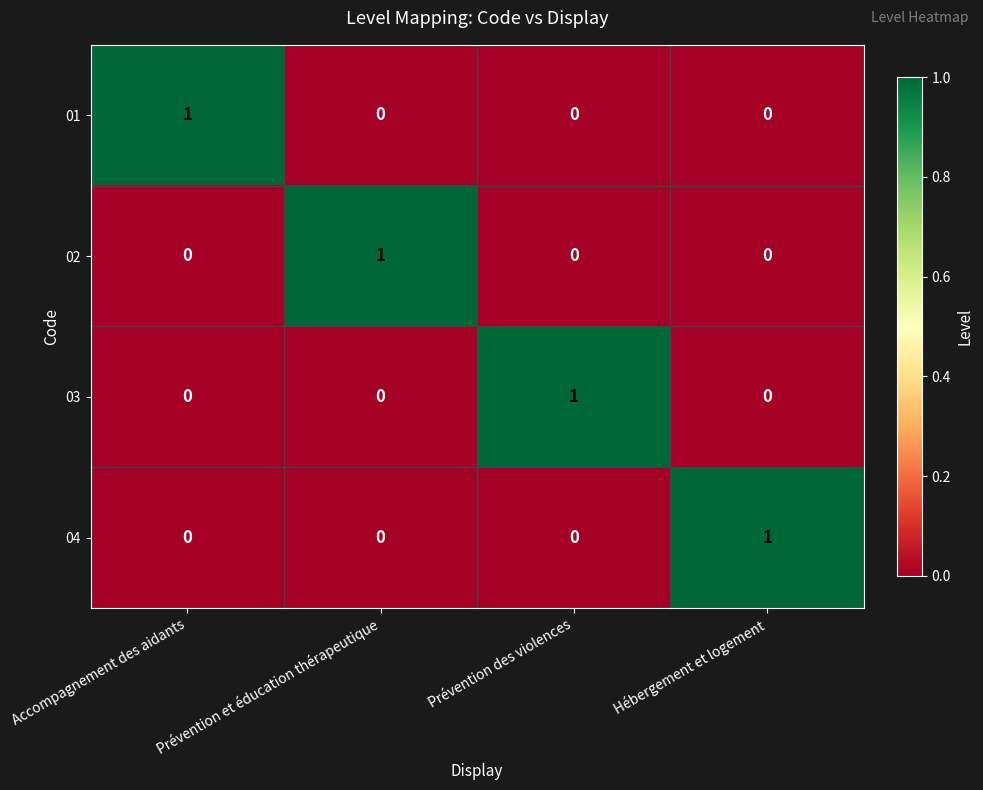

Is it true that 01 equals 0 at Prévention des violences?

True